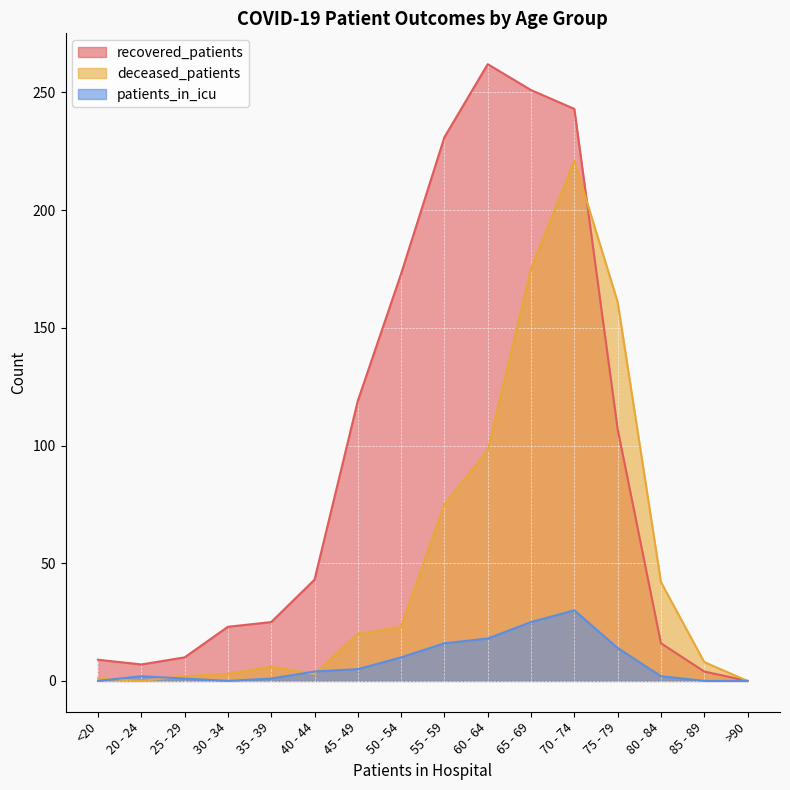

Which series has the widest spread of values?

recovered_patients